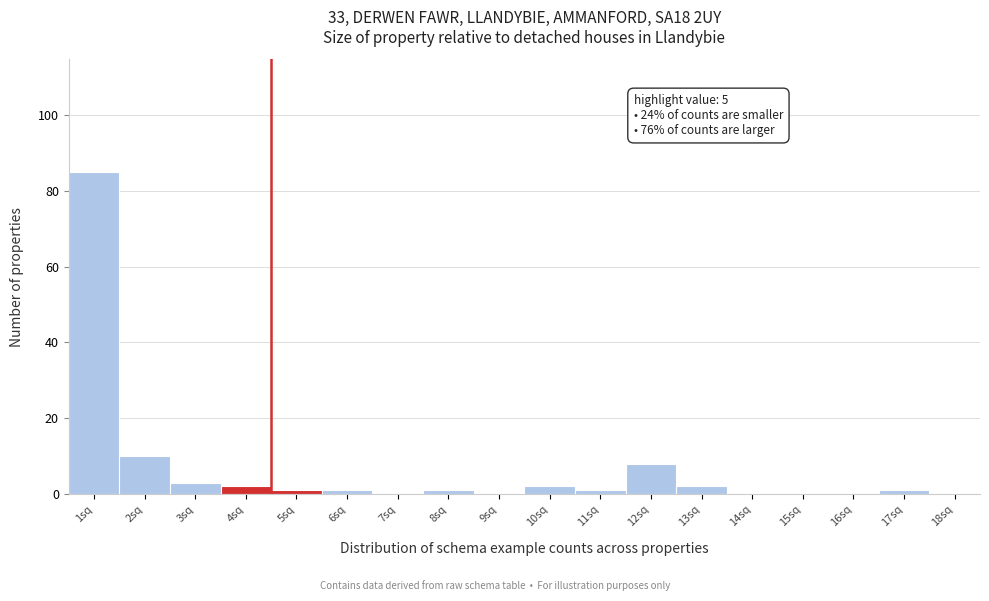

Reading left to right, what are all the values shown in this chart?

1sq=85	2sq=10	3sq=3	4sq=2	5sq=1	6sq=1	7sq=0	8sq=1	9sq=0	10sq=2	11sq=1	12sq=8	13sq=2	14sq=0	15sq=0	16sq=0	17sq=1	18sq=0